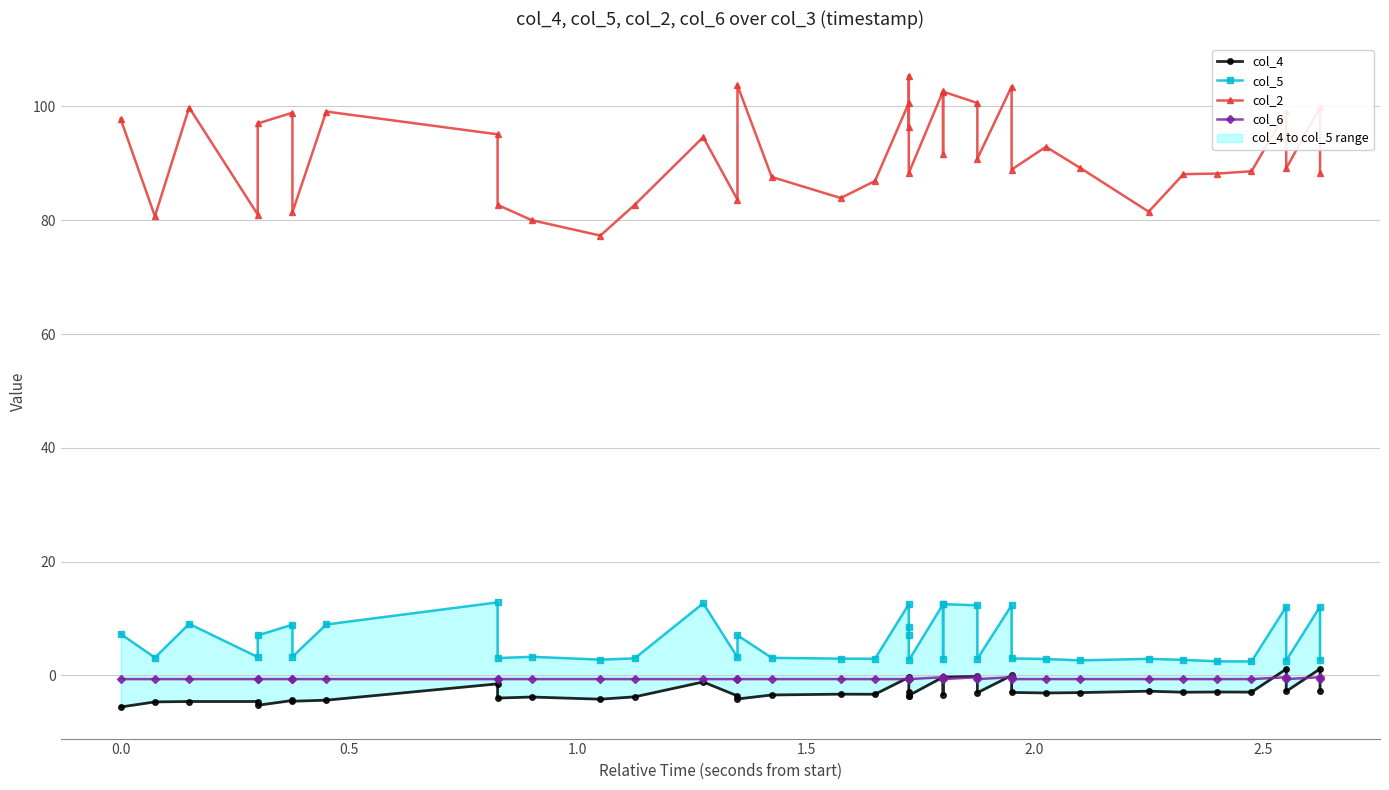

True or false: col_4 has a value of -7.0 at 0.0.

False